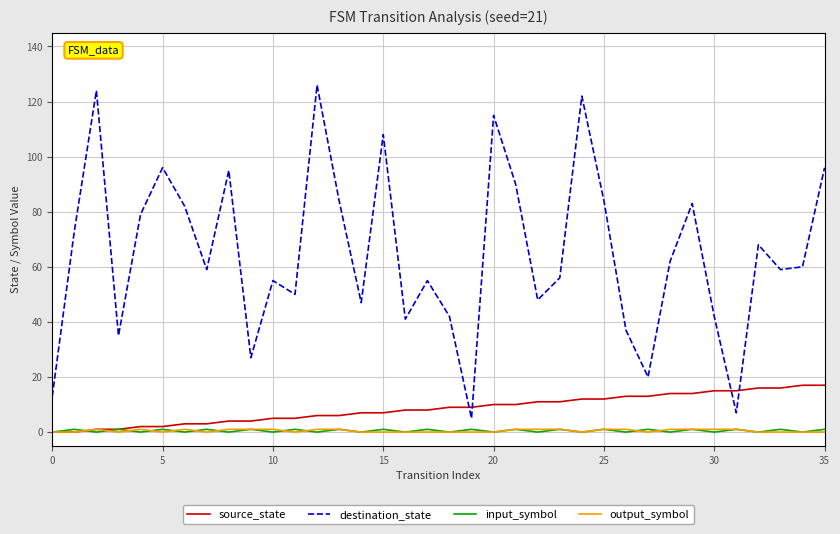

Which series has the widest spread of values?

destination_state